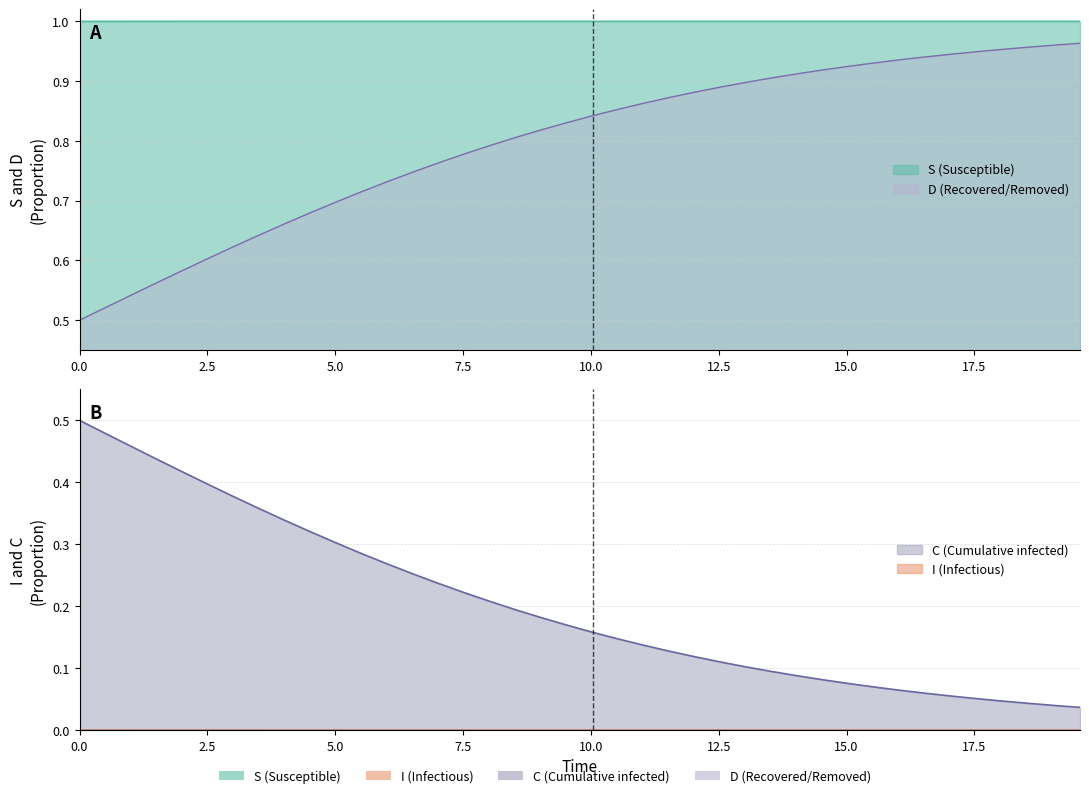

What is the sum of all S values?

40.0